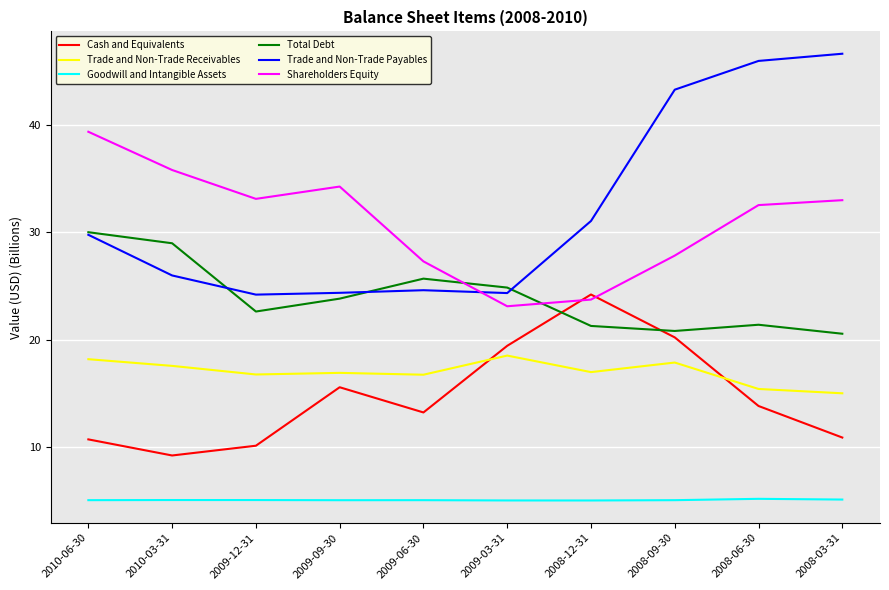

Does the chart display data point markers on the line(s)?

No